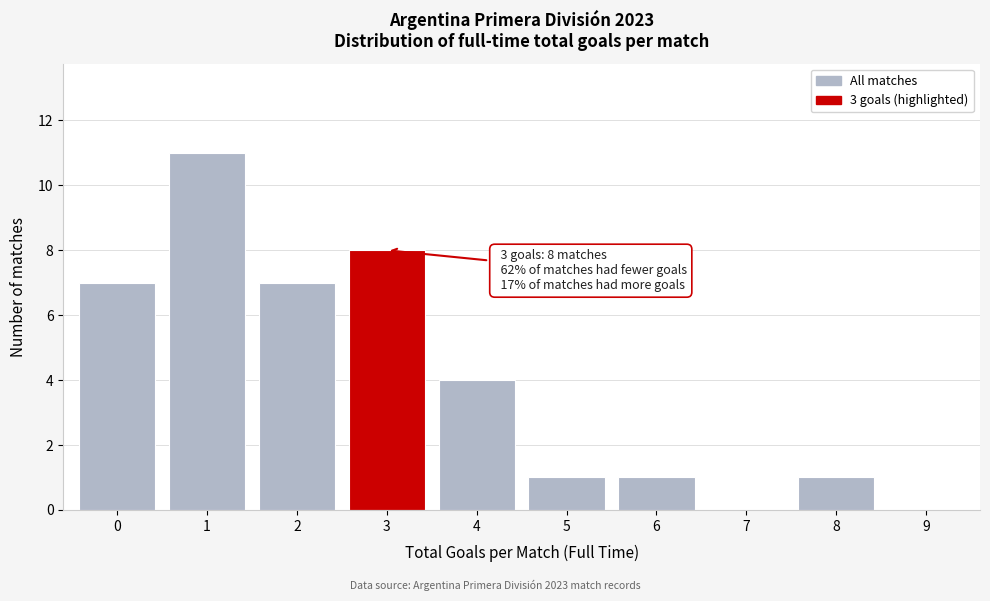

Reading left to right, transcribe all the data shown in this chart.

0=7	1=11	2=7	3=8	4=4	5=1	6=1	7=0	8=1	9=0